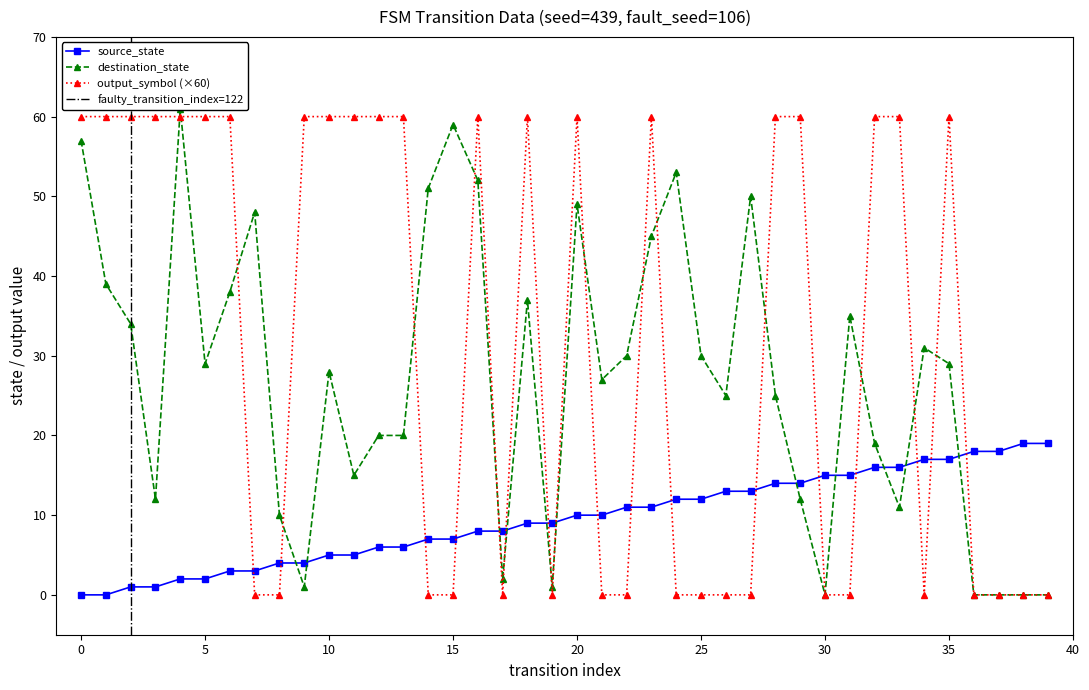

List the series in order of their overall mean, lowest first.

source_state, destination_state, output_symbol